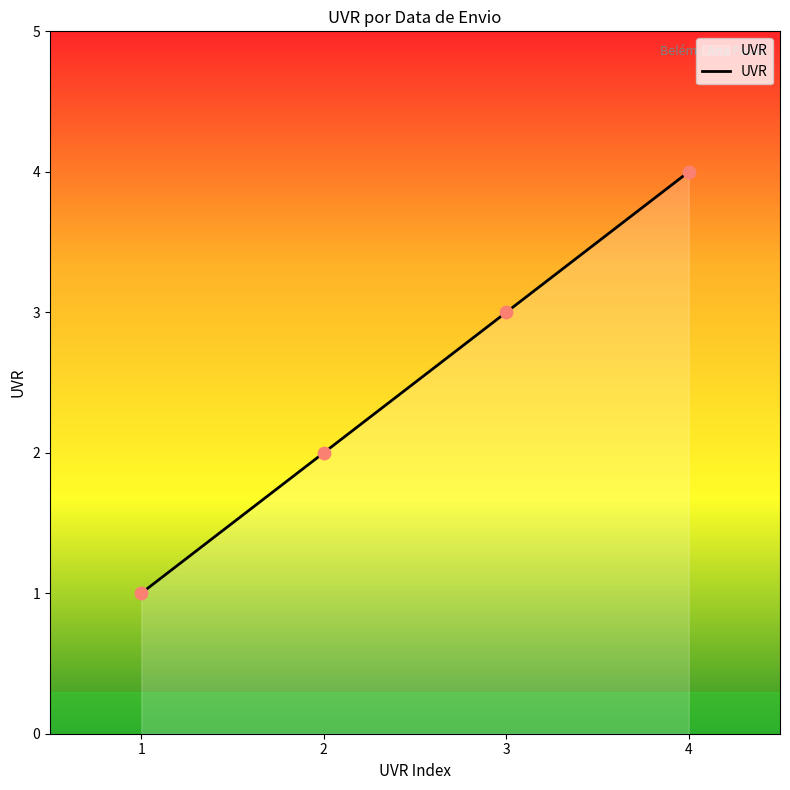

What is the change in value from 1 to 3?

+2